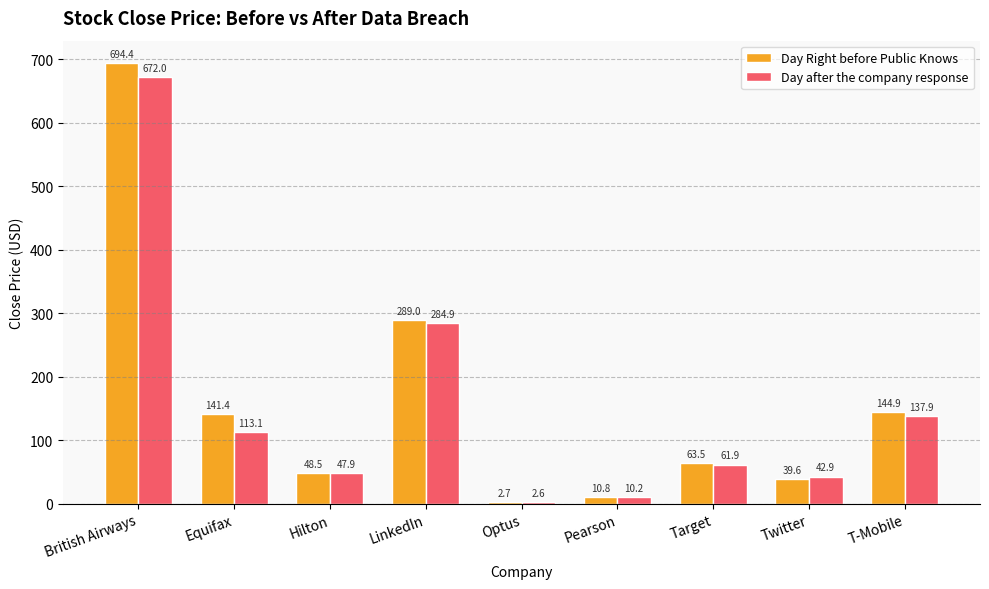

Which category has the lowest value across all series?

Optus